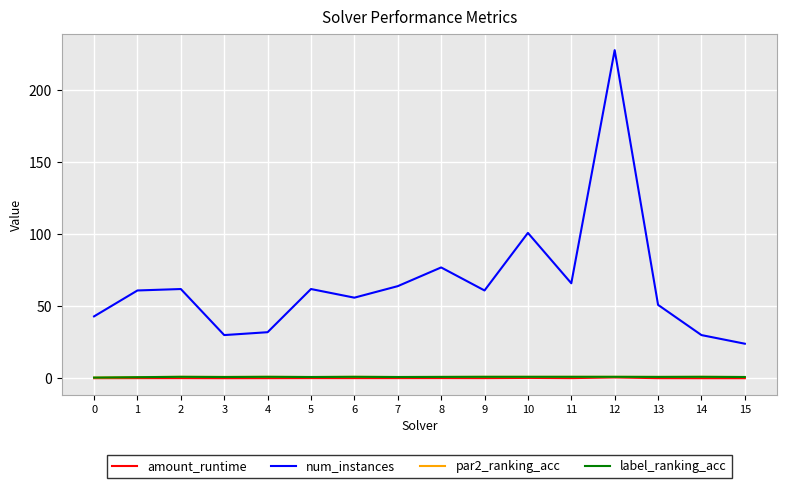

Which label corresponds to the largest value in the chart?

12